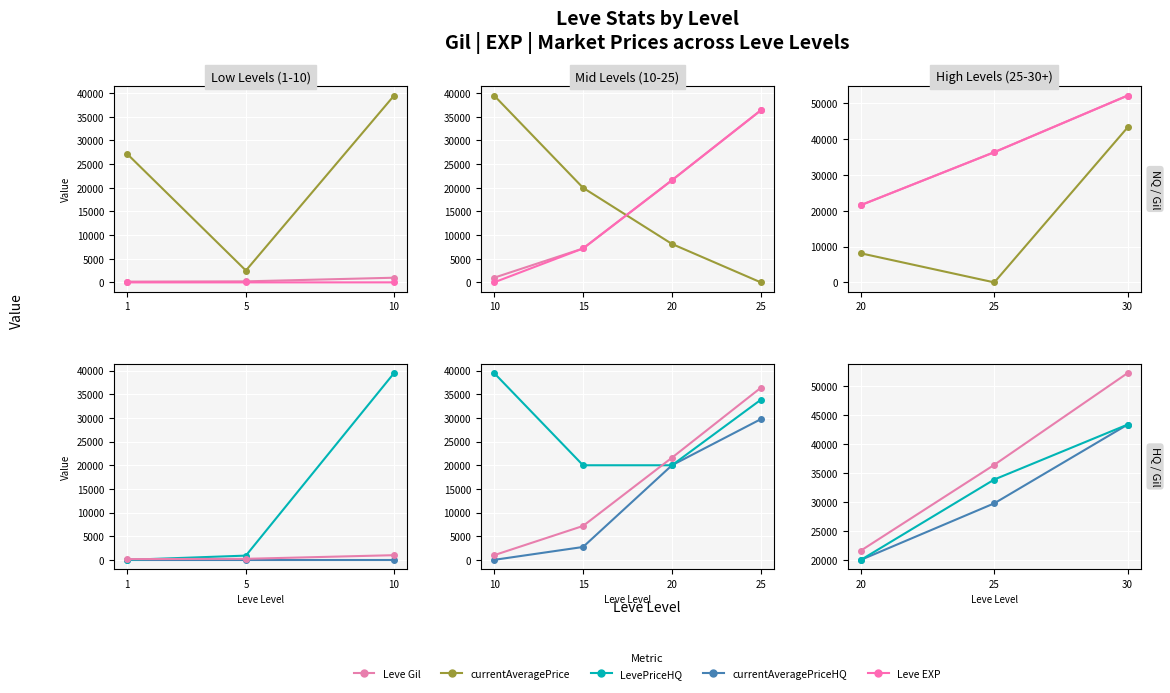

What is the average value of the currentAveragePriceHQ series?

31028